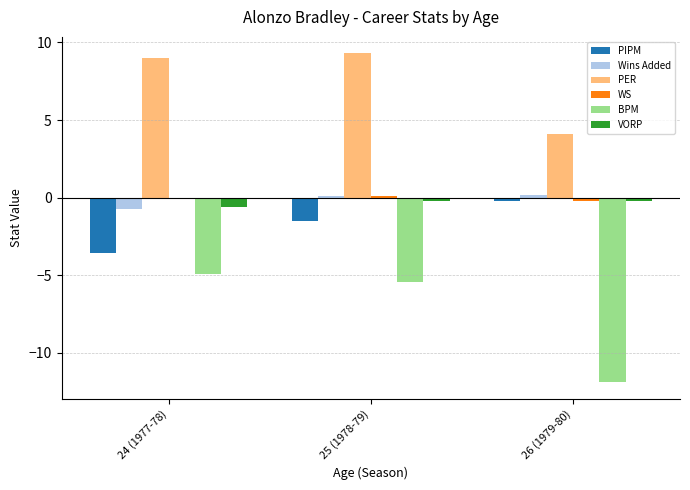

Which series has the largest total across all categories?

PER